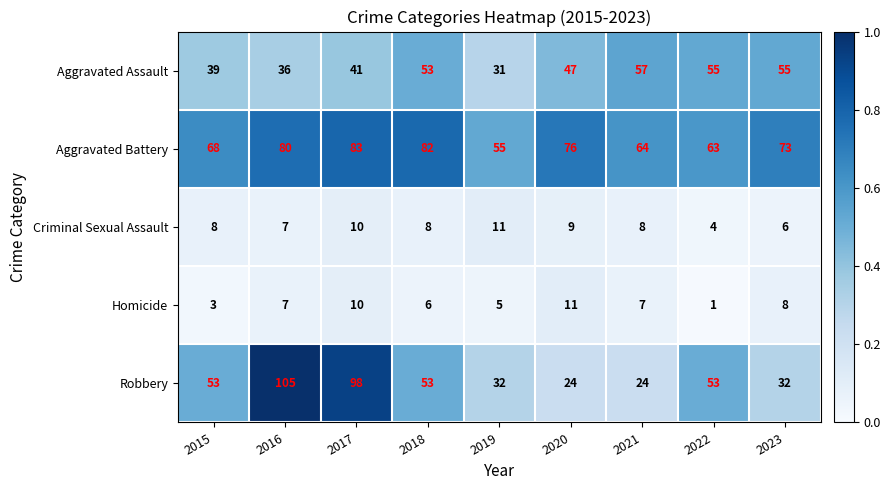

What is the sum of the Robbery values at 2023 and 2015?

85